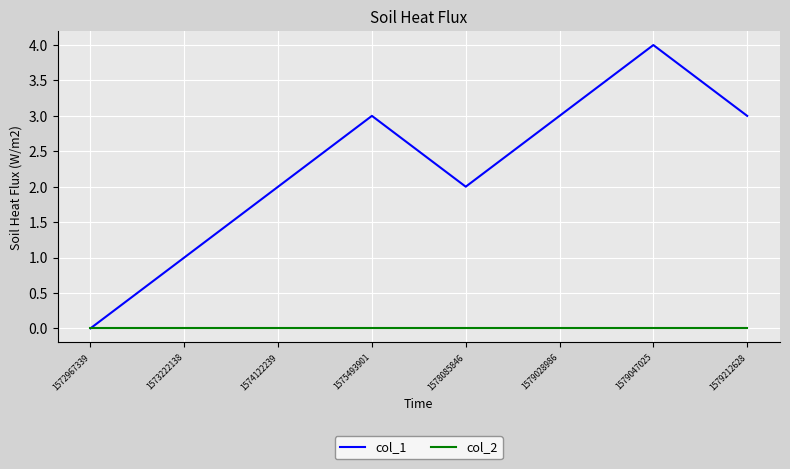

What is the maximum value shown in the chart?

4